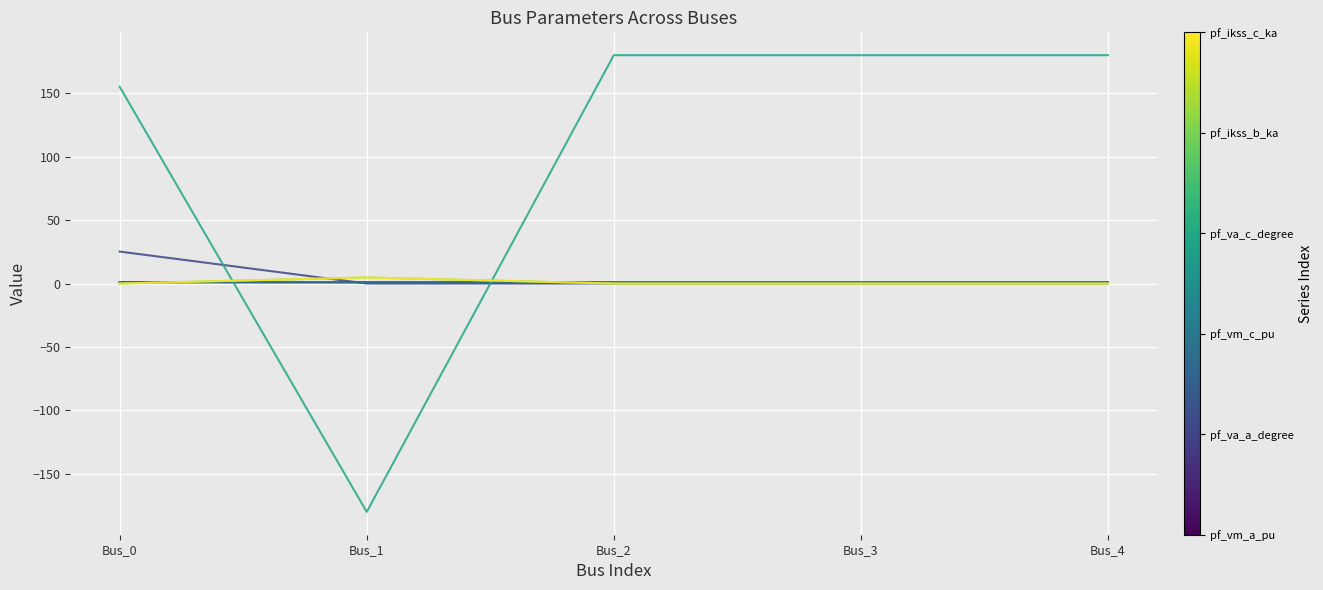

Is this an area chart (filled region under the line)?

No